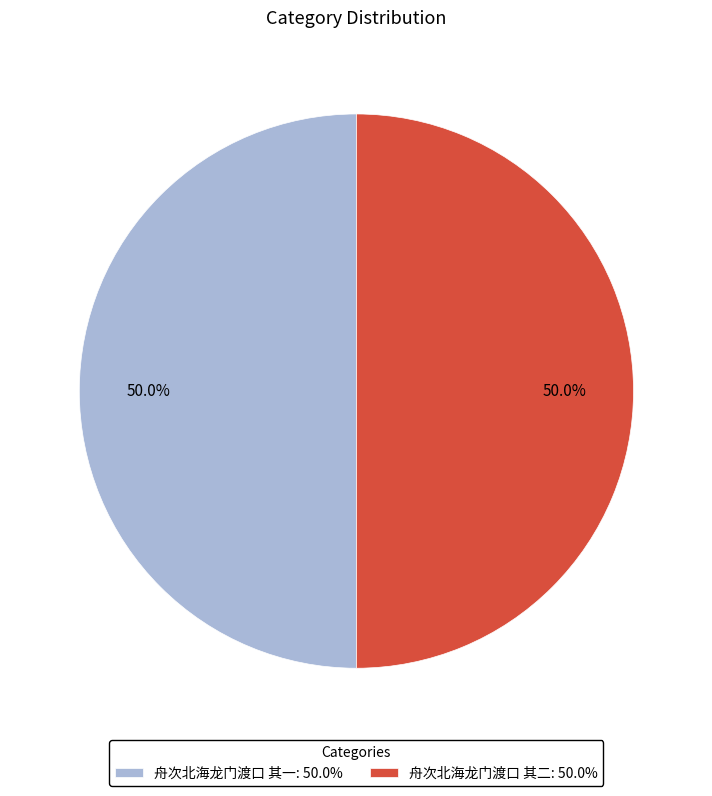

Combined, do 舟次北海龙门渡口 其二: 50.0% and 舟次北海龙门渡口 其一: 50.0% account for over 50%?

Yes